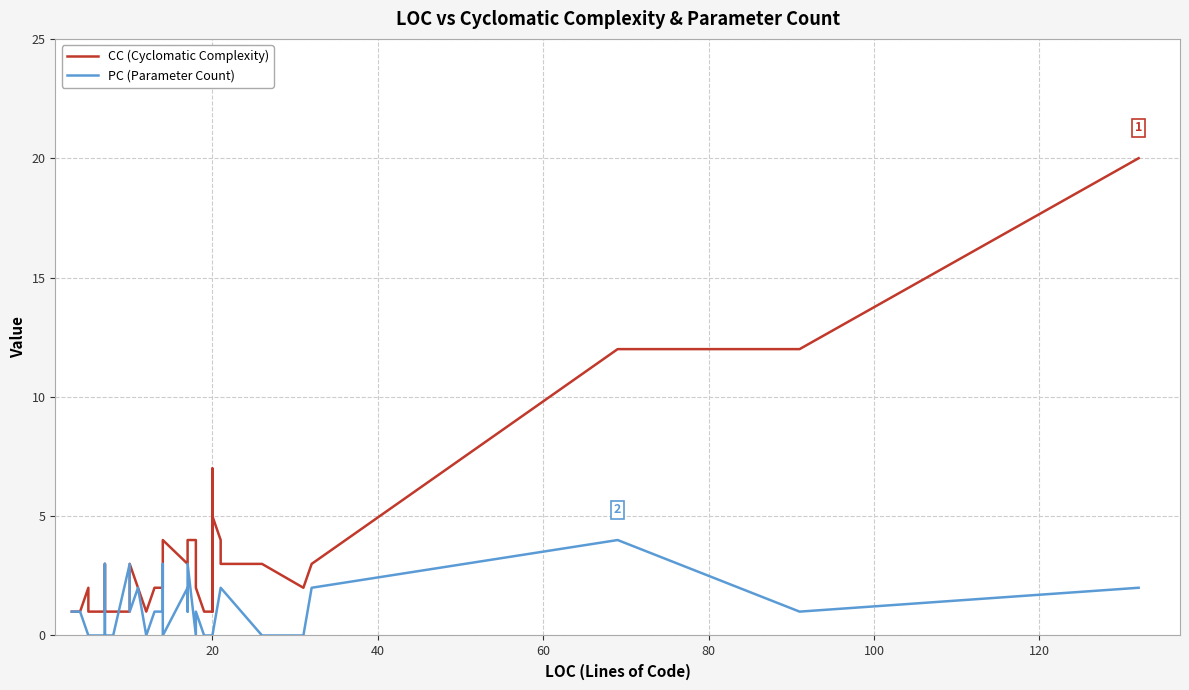

True or false: CC (Cyclomatic Complexity) has more than 2 interior local peaks.

True